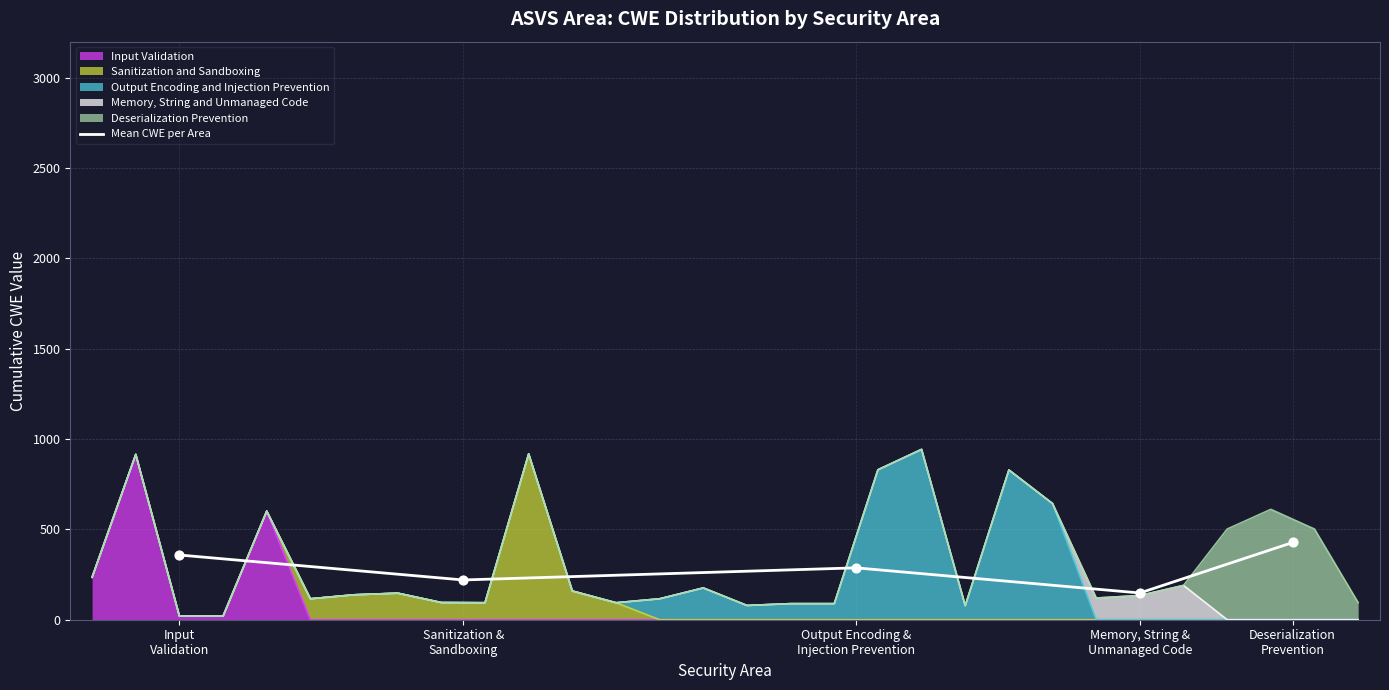

Between Input
Validation and Output Encoding &
Injection Prevention, which is larger?

Input
Validation